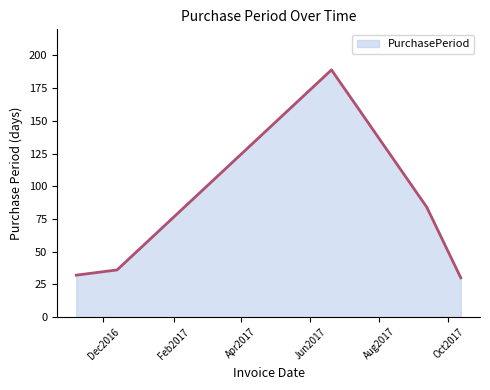

What is the difference between the maximum and minimum values?

159